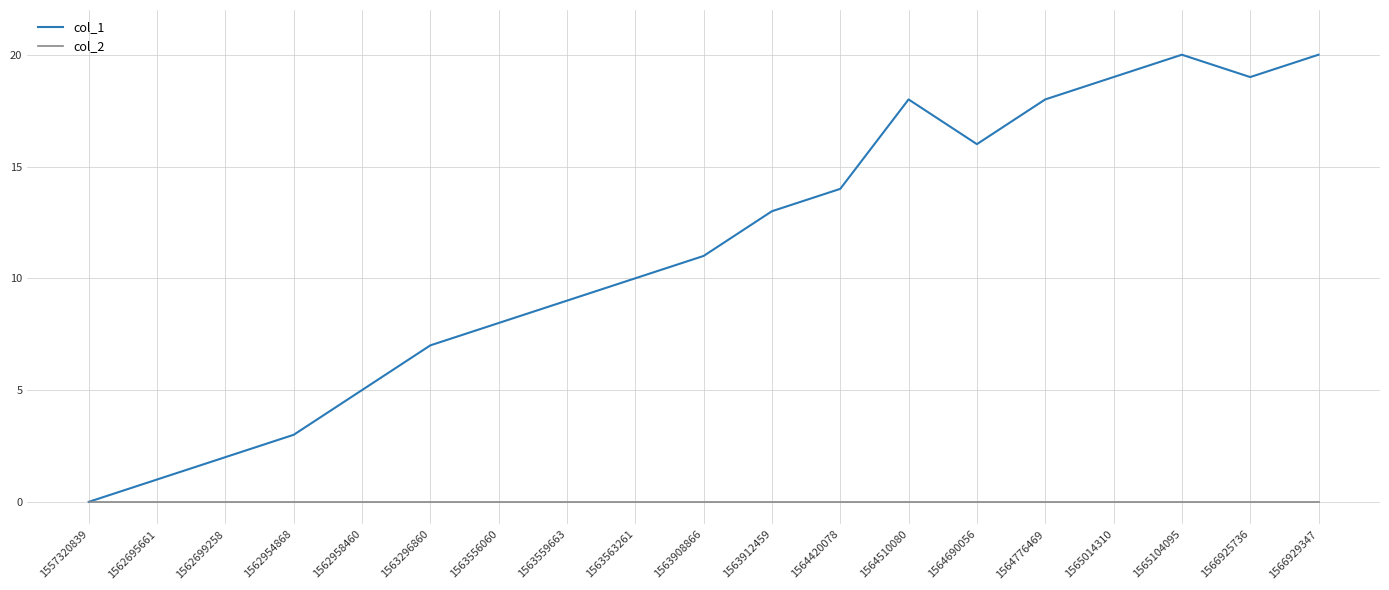

In col_1, how many points are higher than both neighbors (excluding endpoints)?

2